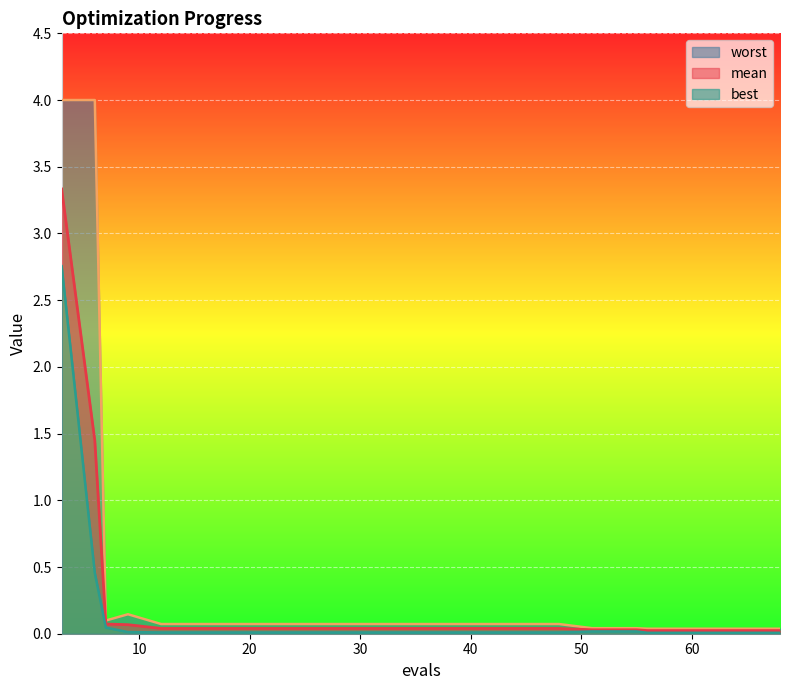

True or false: mean has more than 2 points higher than both neighbors.

False